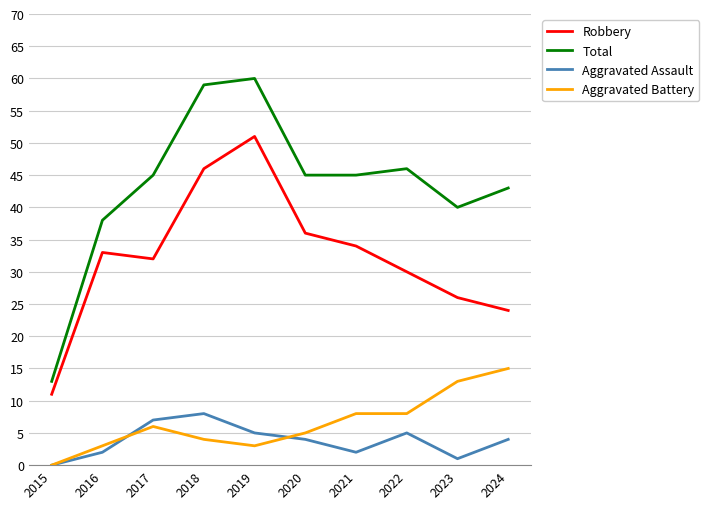

What are all the series names shown in the legend?

Robbery, Total, Aggravated Assault, Aggravated Battery